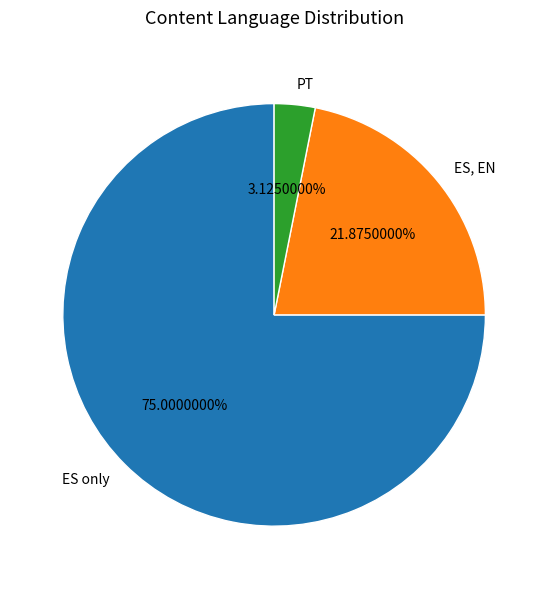

Which category has the biggest portion of the pie?

ES only